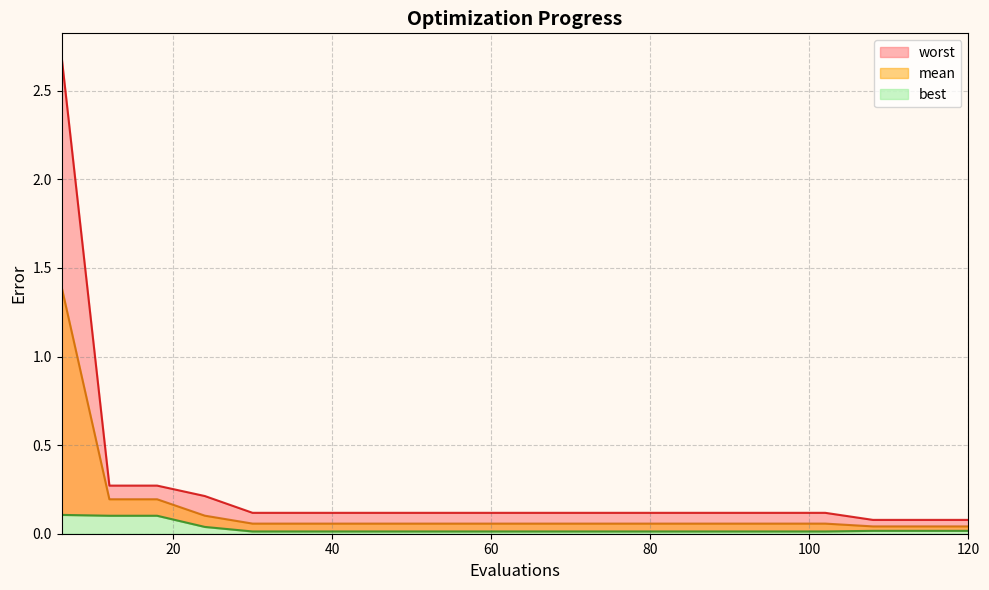

What is the greatest value displayed?

2.7